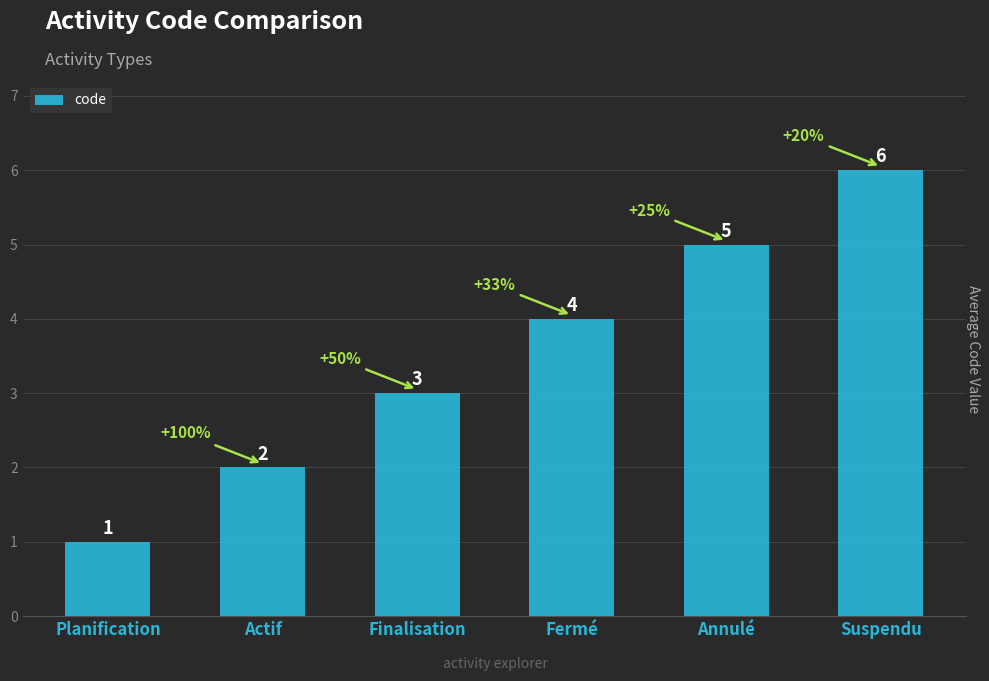

Rank the categories by value from lowest to highest.

Planification, Actif, Finalisation, Fermé, Annulé, Suspendu